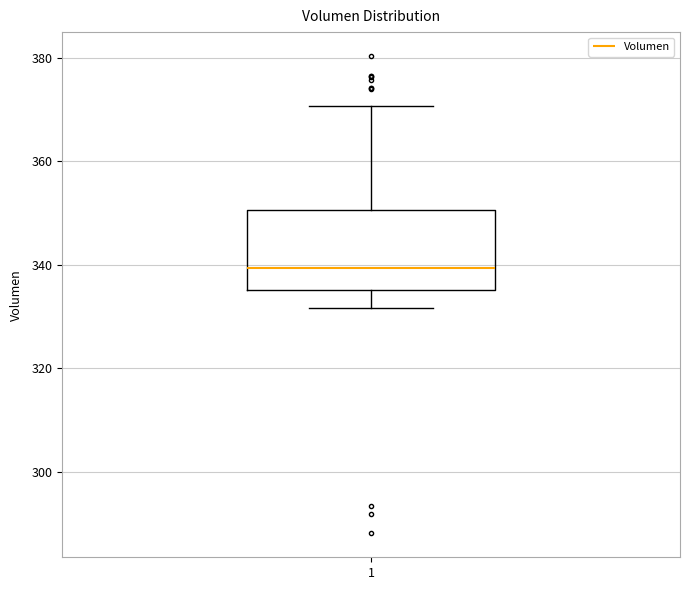

Transcribe this box plot: give where the median line is, the range the box spans, and where the two whiskers end, as read against the y-axis. The values are not printed on the chart, so give them approximately, as read against the axis.

median 340, box 336 to 350, whiskers 332 to 370